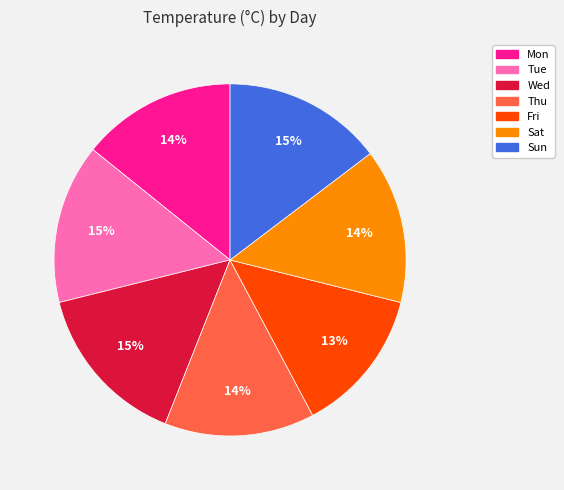

Count the number of slices in the pie.

7